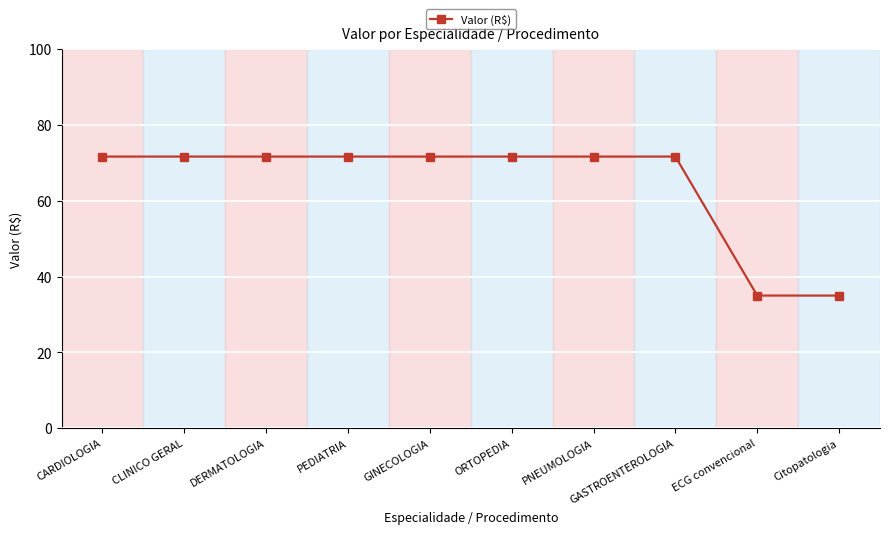

How many values exceed 71?

8